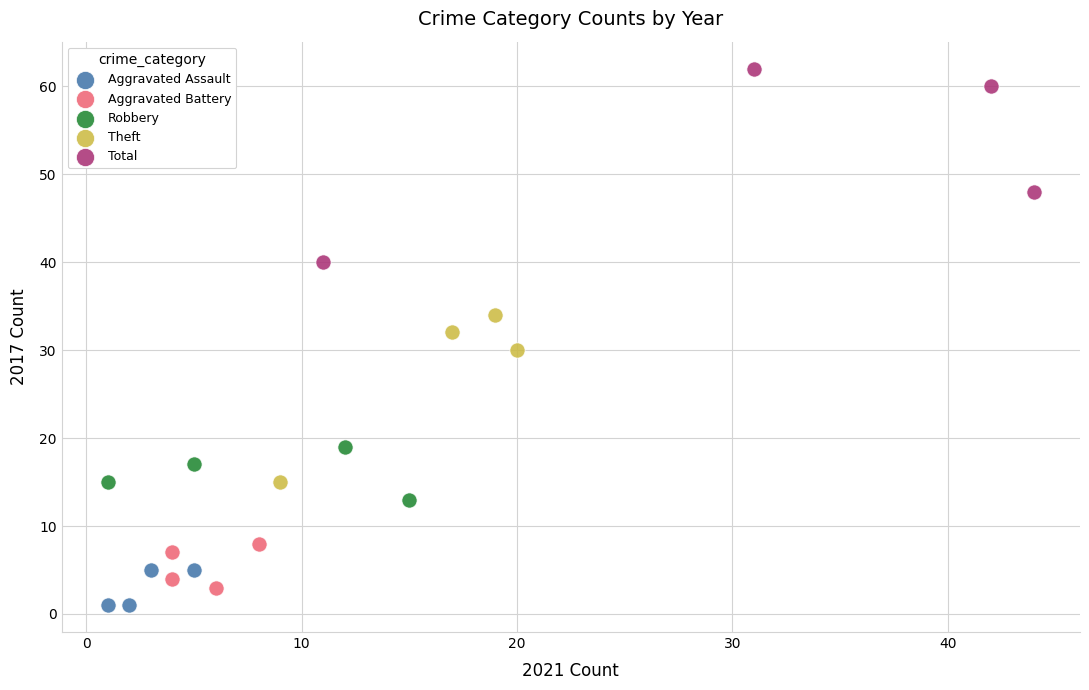

Which series reaches the maximum Y coordinate?

Total